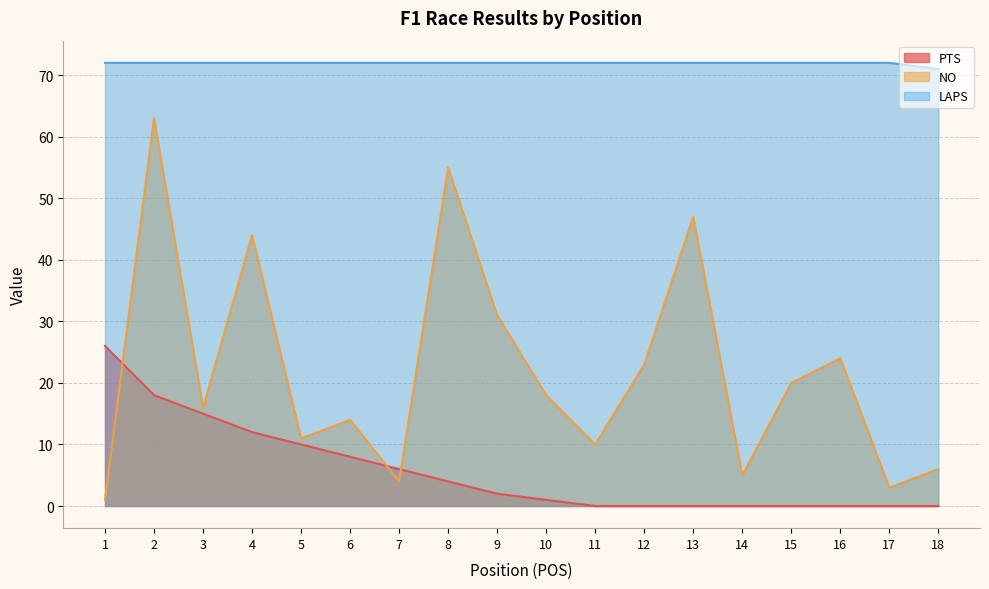

Which has a higher value, 3 or 9?

3